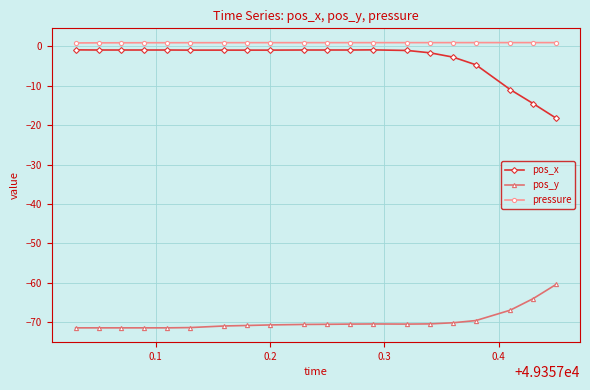

What are all the series names shown in the legend?

pos_x, pos_y, pressure